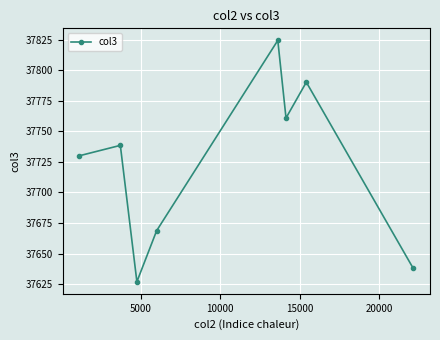

What is the greatest value displayed?

37824.3